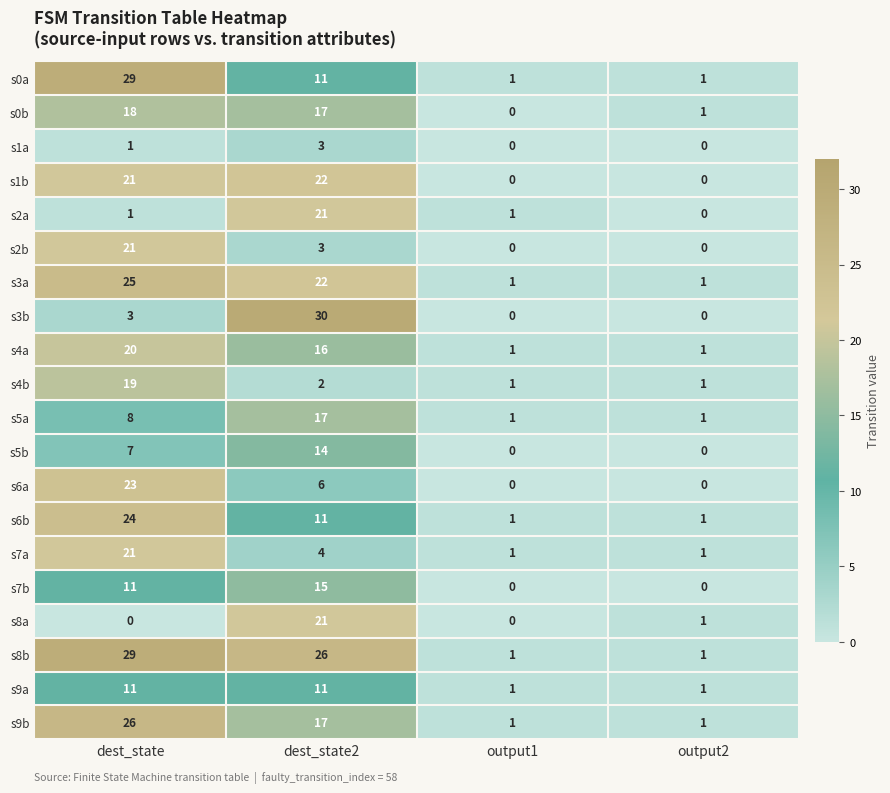

At which label does s4a first exceed 16?

dest_state